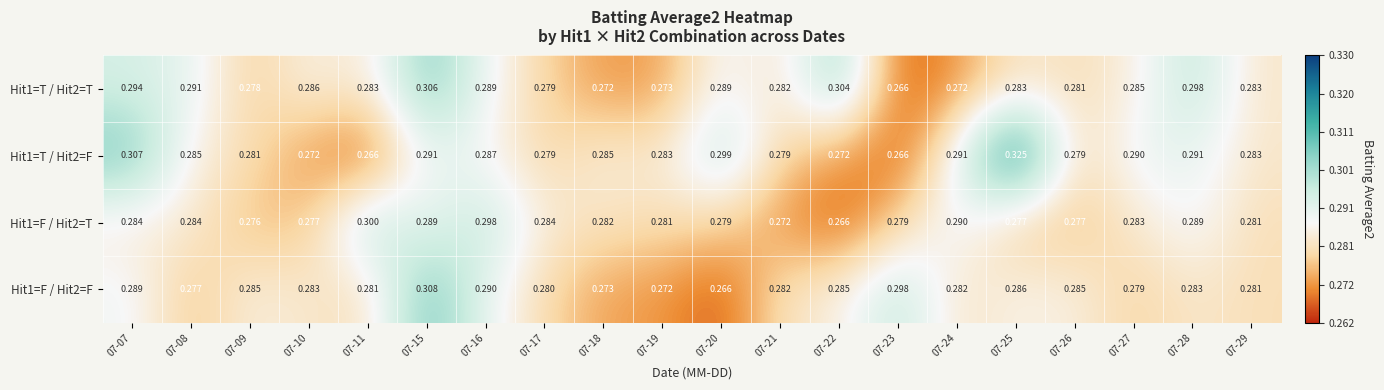

Is the value of Hit1=T / Hit2=F at 07-25 greater than the value of Hit1=F / Hit2=F at 07-19?

Yes